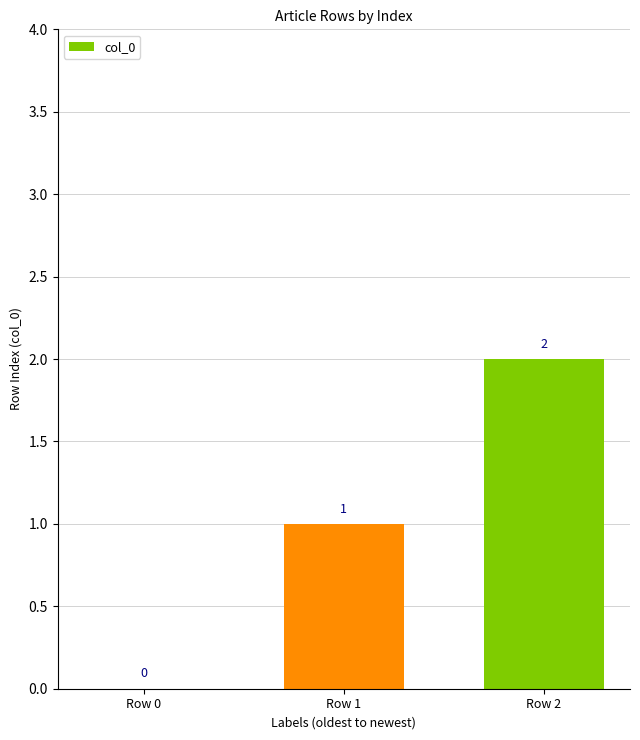

The value at Row 2 is 1. True or false?

False